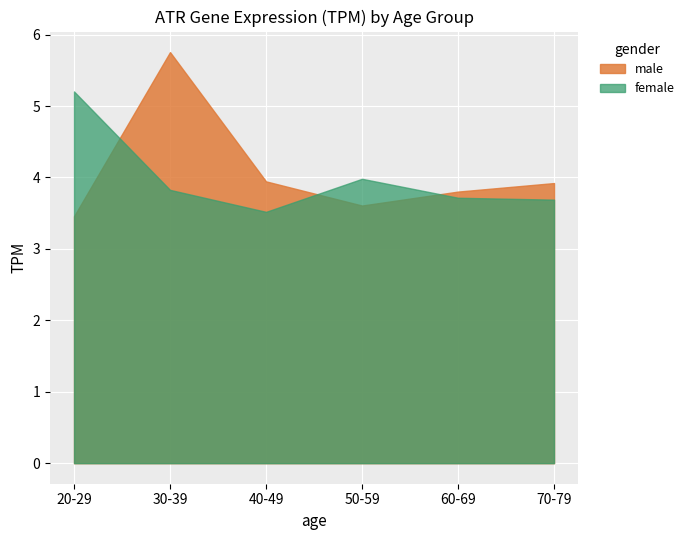

The female series shows 3.5 at 40-49. True or false?

True